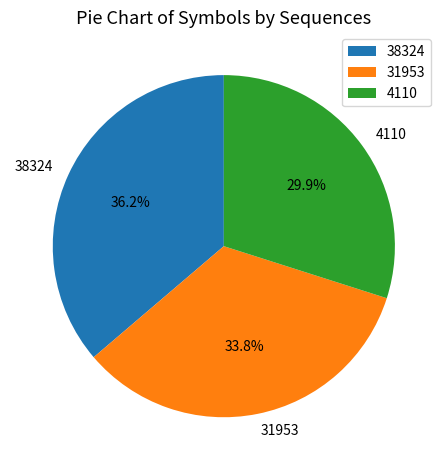

What percentage do 31953 and 38324 together represent?

70.1%